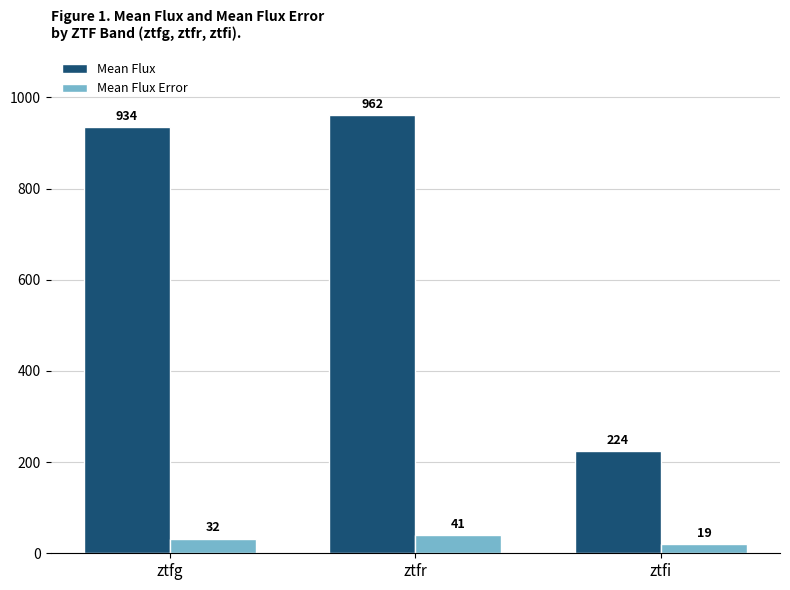

How many values in the Mean Flux series exceed 934?

2